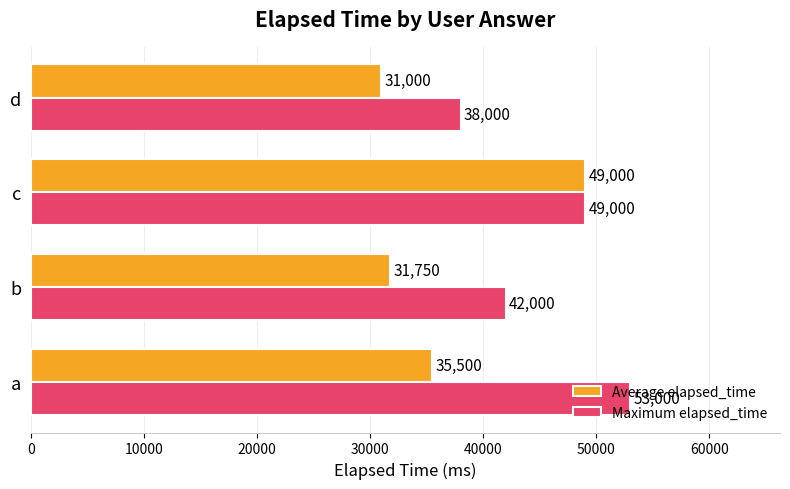

Which series has the largest range (max minus min)?

Average elapsed_time